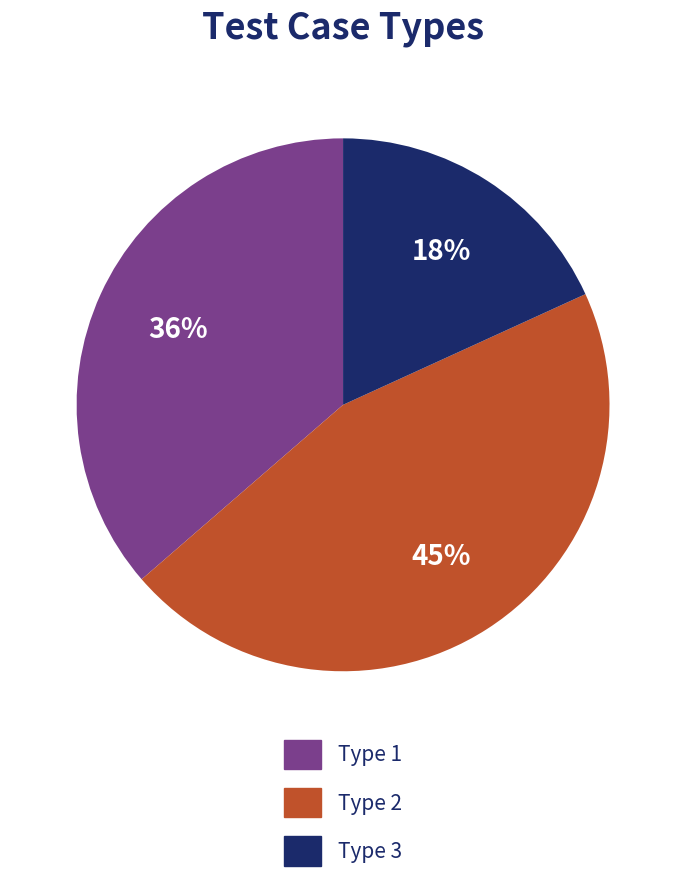

To the nearest percent, what is the difference between the largest and smallest slice percentages?

27%